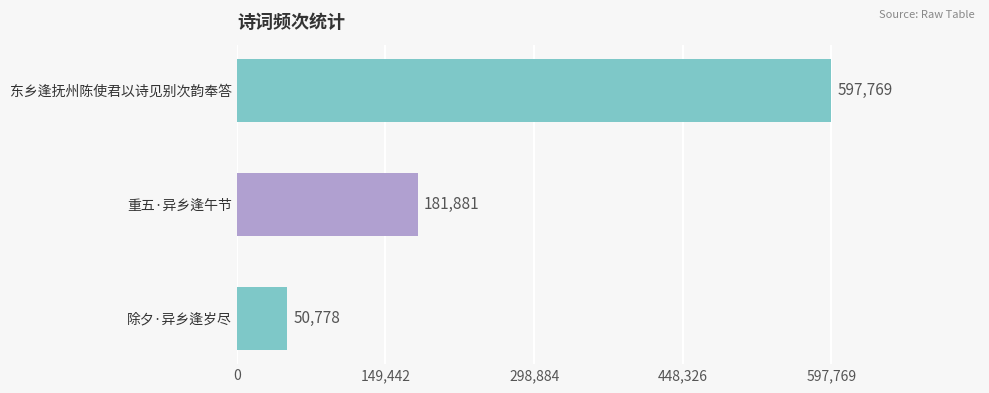

What position from the top is 除夕·异乡逢岁尽?

3